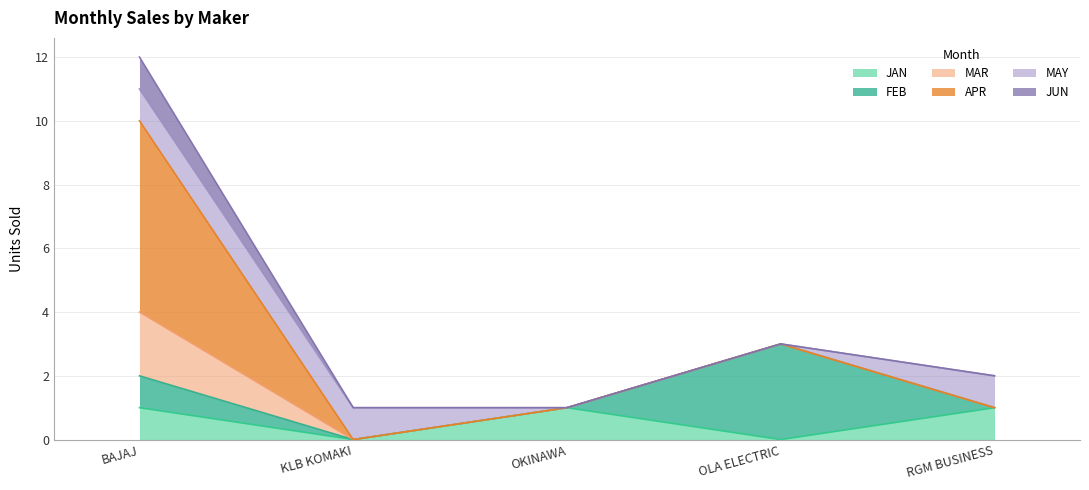

At which category is the sum across all series the highest?

BAJAJ